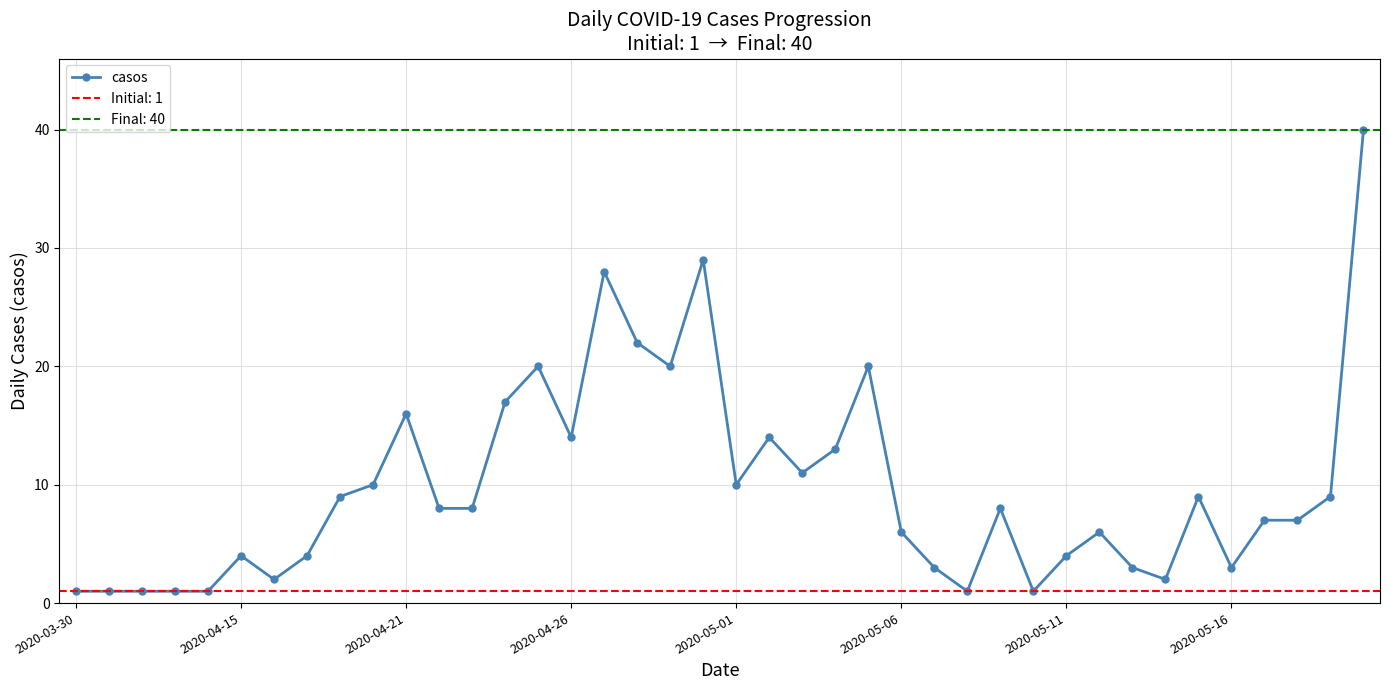

What position from the right is 23?

17